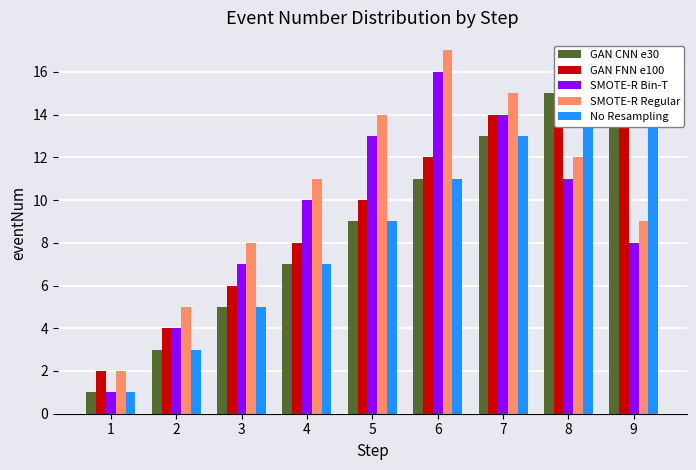

What is the difference between the GAN CNN e30 values at 6 and 5?

2